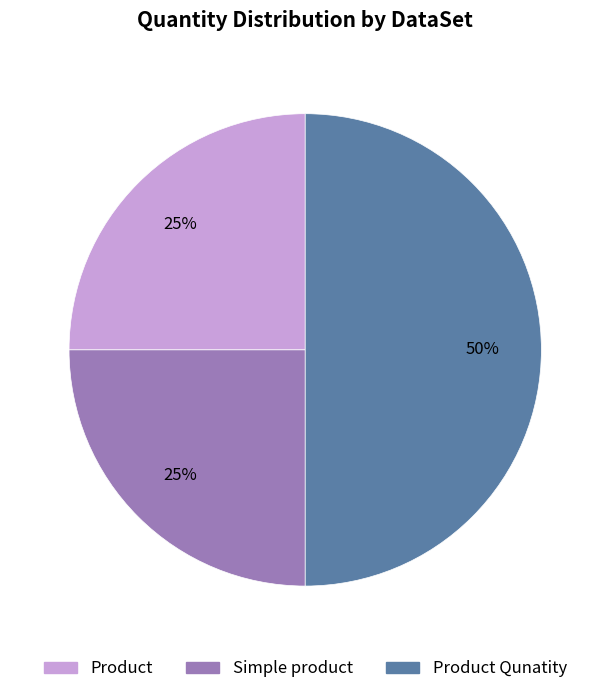

To the nearest percent, what is the difference between the largest and smallest slice percentages?

25%